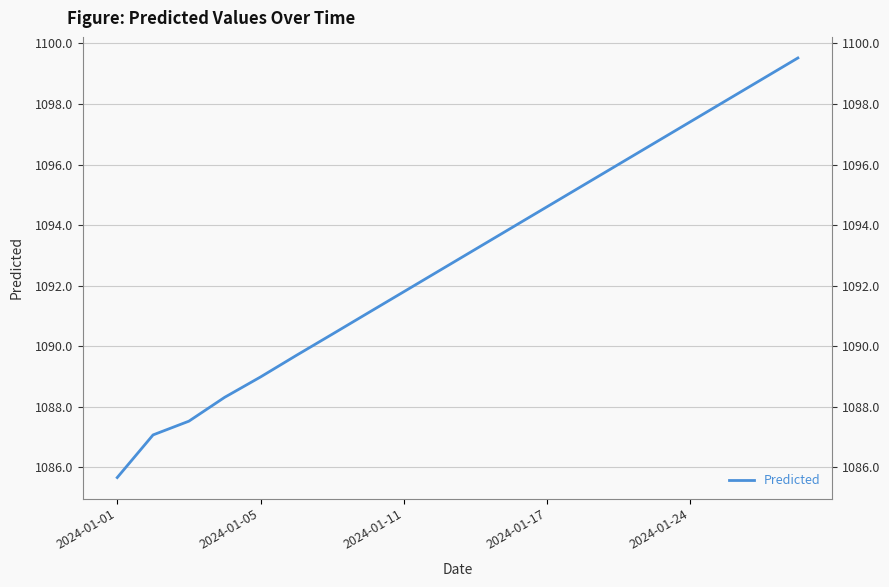

How many distinct data groups are displayed?

1